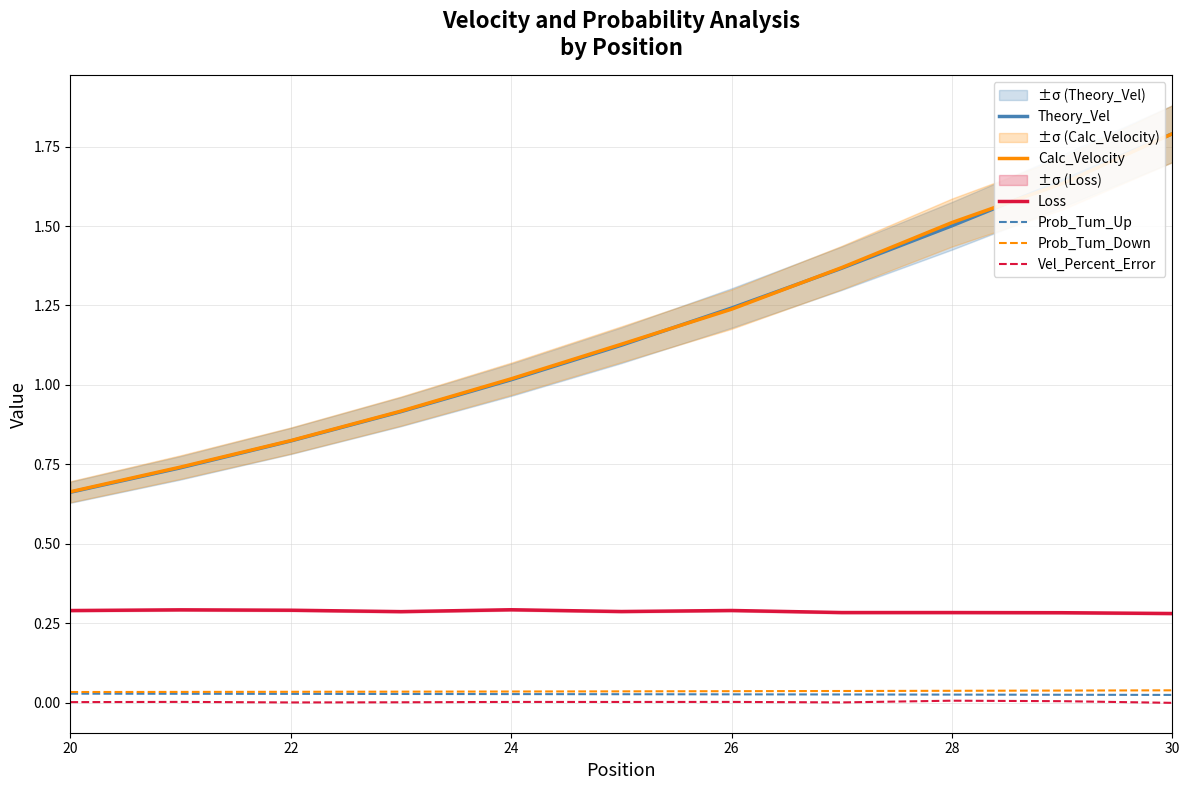

True or false: Prob_Tum_Down and Calc_Velocity intersect in this chart.

False